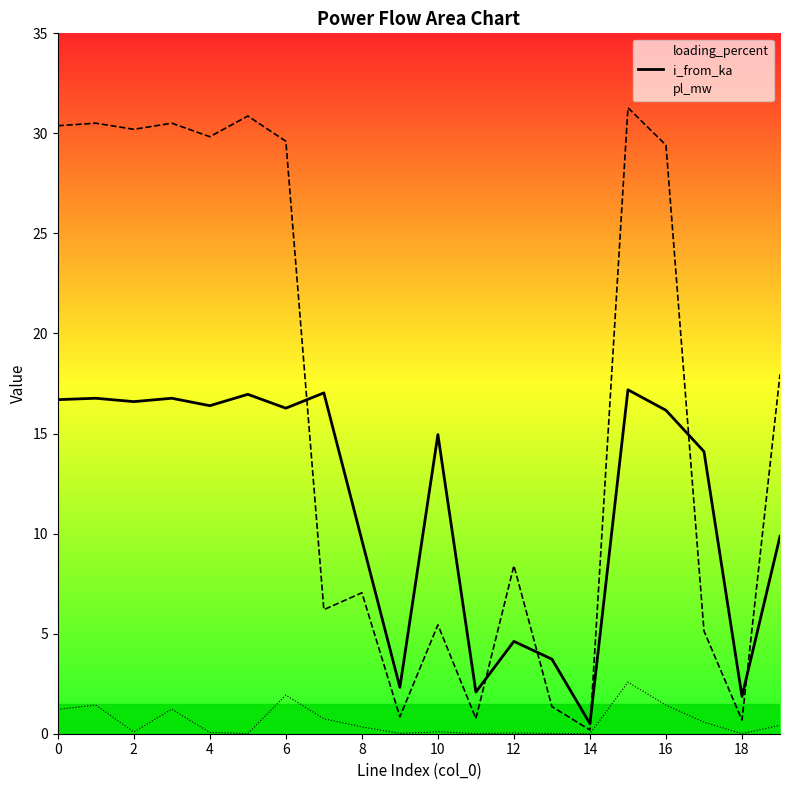

Rank the series at 11 from lowest to highest value.

pl_mw, i_from_ka, loading_percent